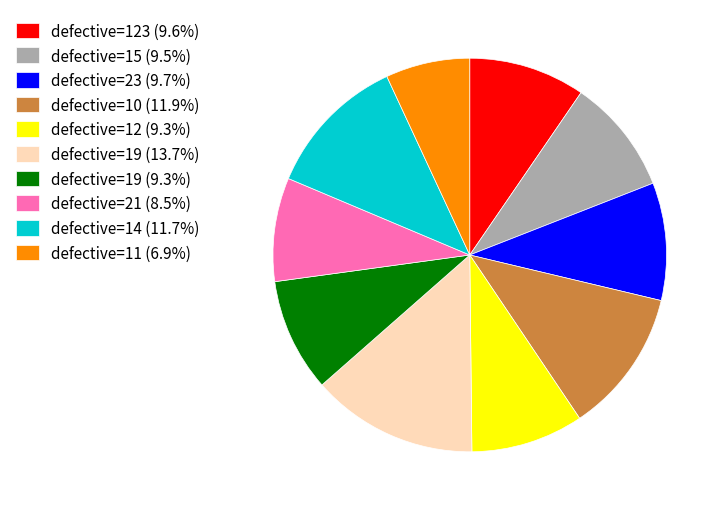

Does any single category account for the majority?

No